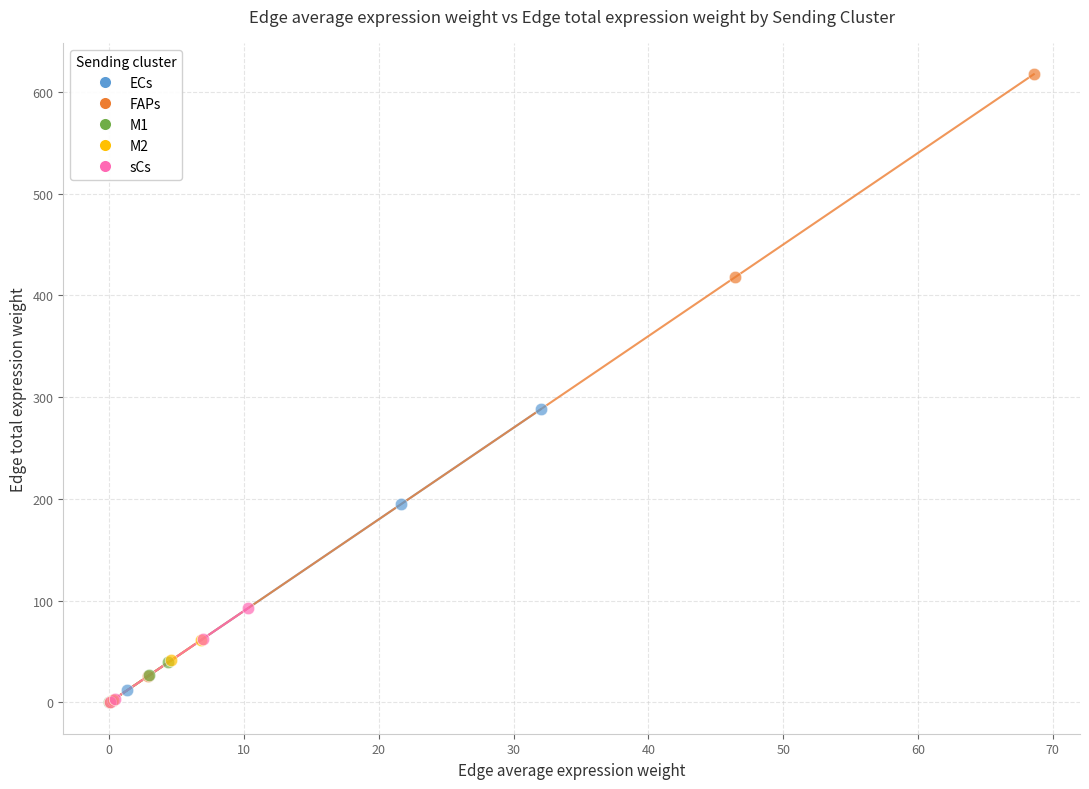

What are all the series names shown in the legend?

ECs, FAPs, M1, M2, sCs